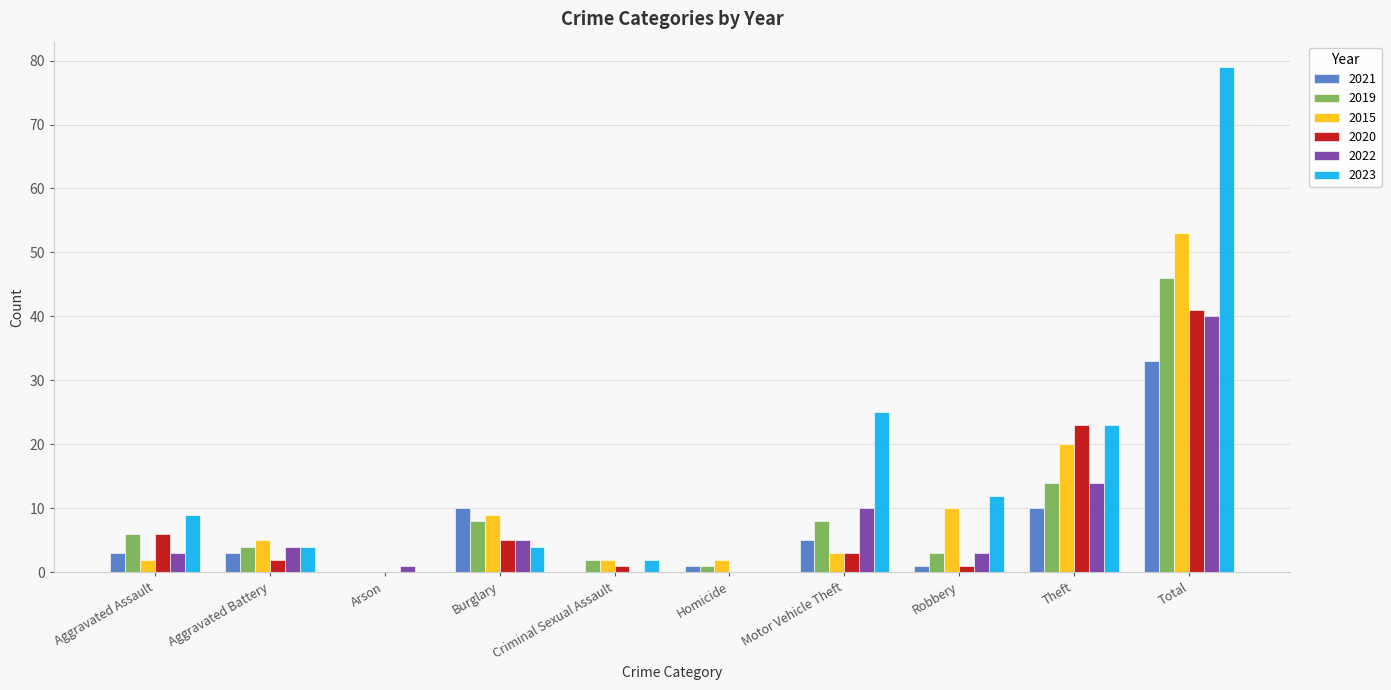

What is the spread (max minus min) of values at Homicide?

2